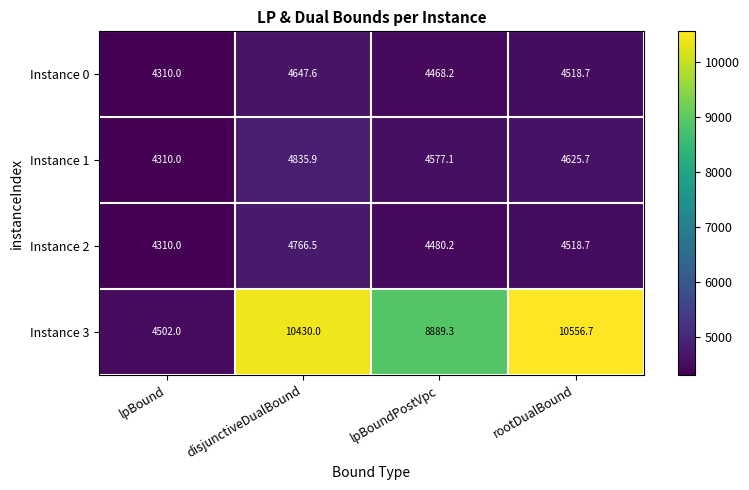

What value does the Instance 0 series have at rootDualBound?

4518.7